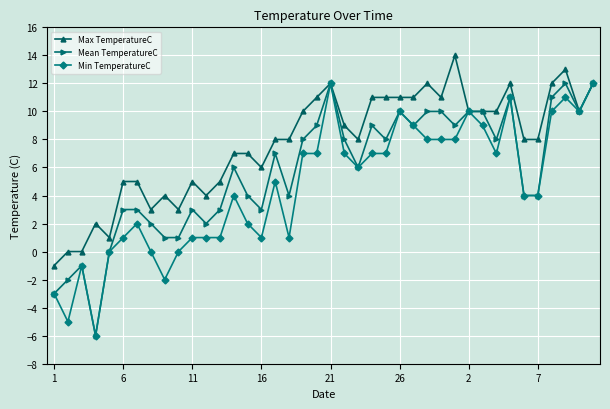

How many values in the Min TemperatureC series are below 6?

20